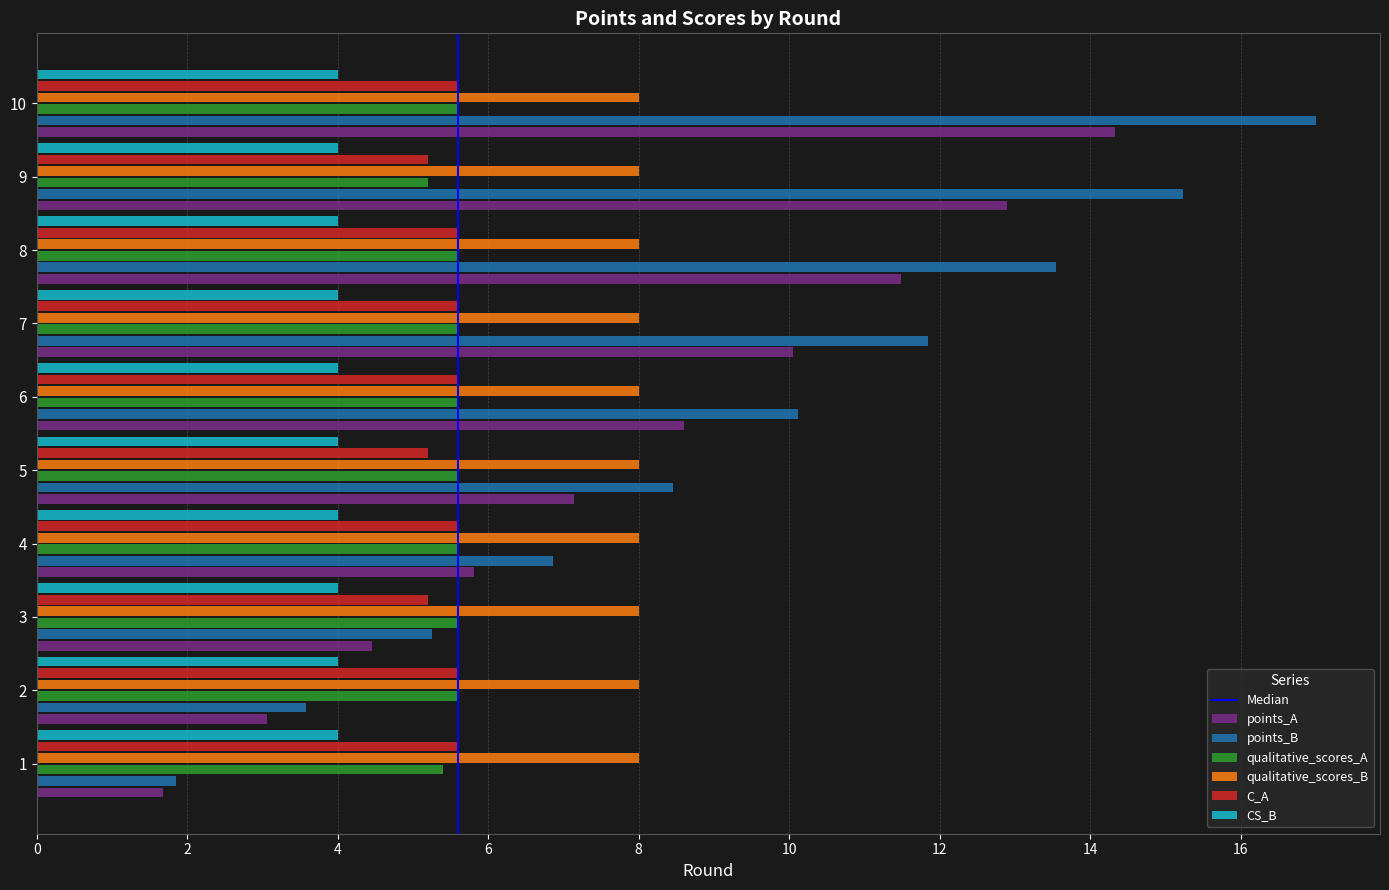

Which label corresponds to the largest value in the chart?

10